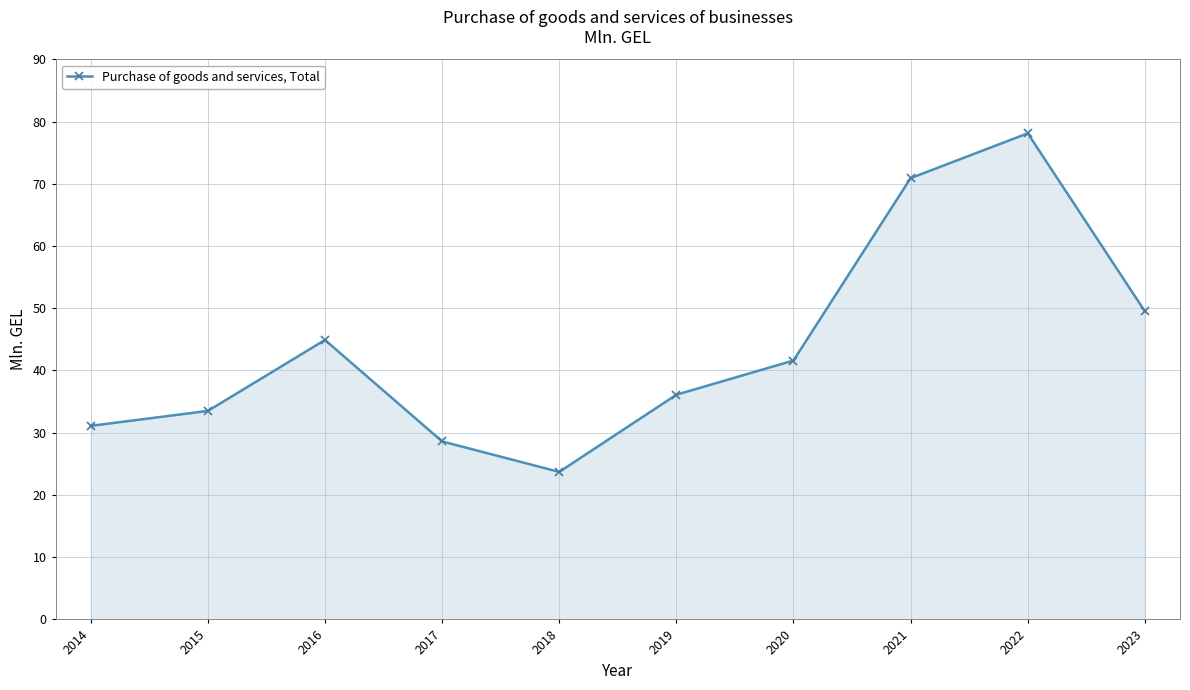

What is the difference between the maximum and minimum values?

54.4